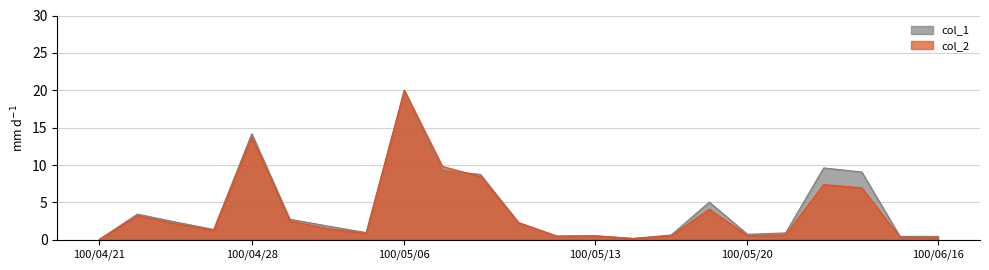

Which series has the largest range (max minus min)?

col_2